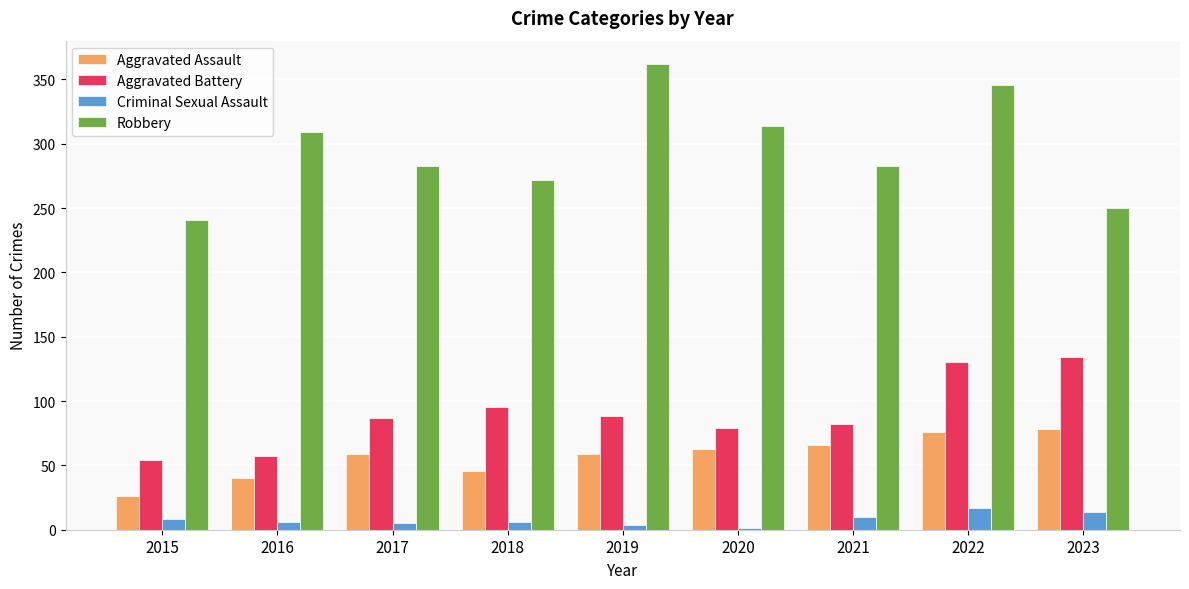

How many distinct data groups are displayed?

4